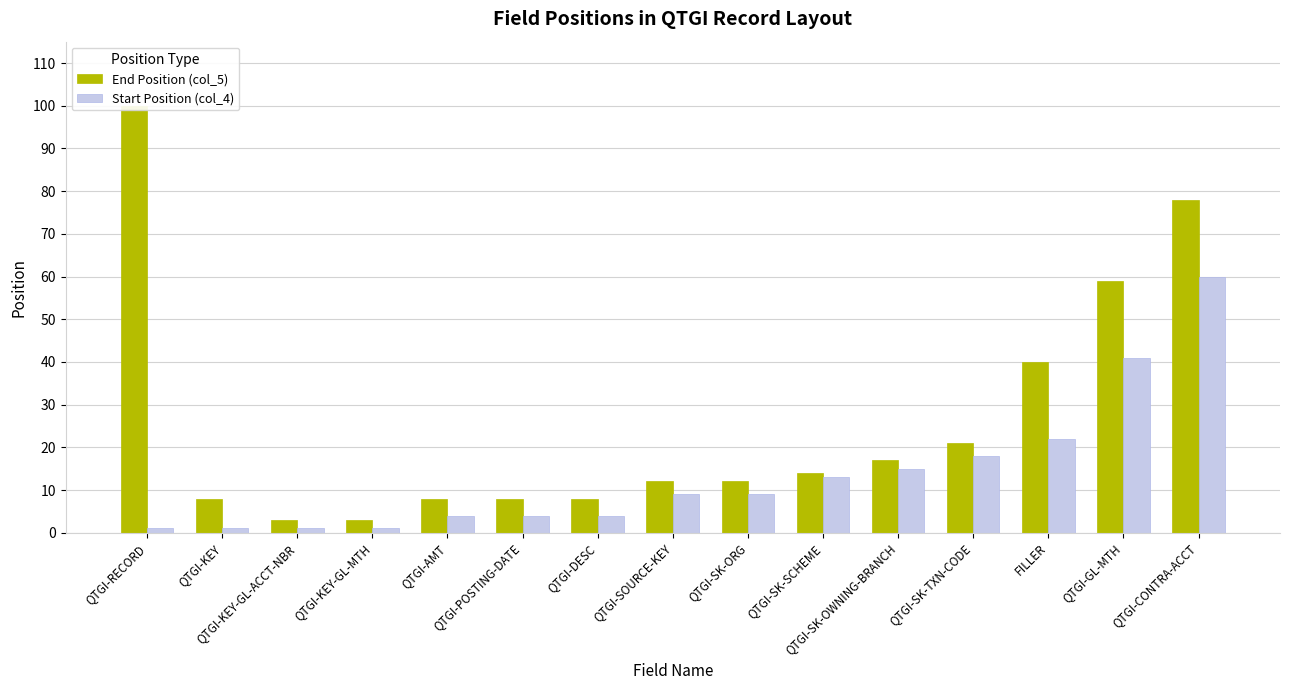

The Start Position (col_4) series shows 15 at FILLER. True or false?

False